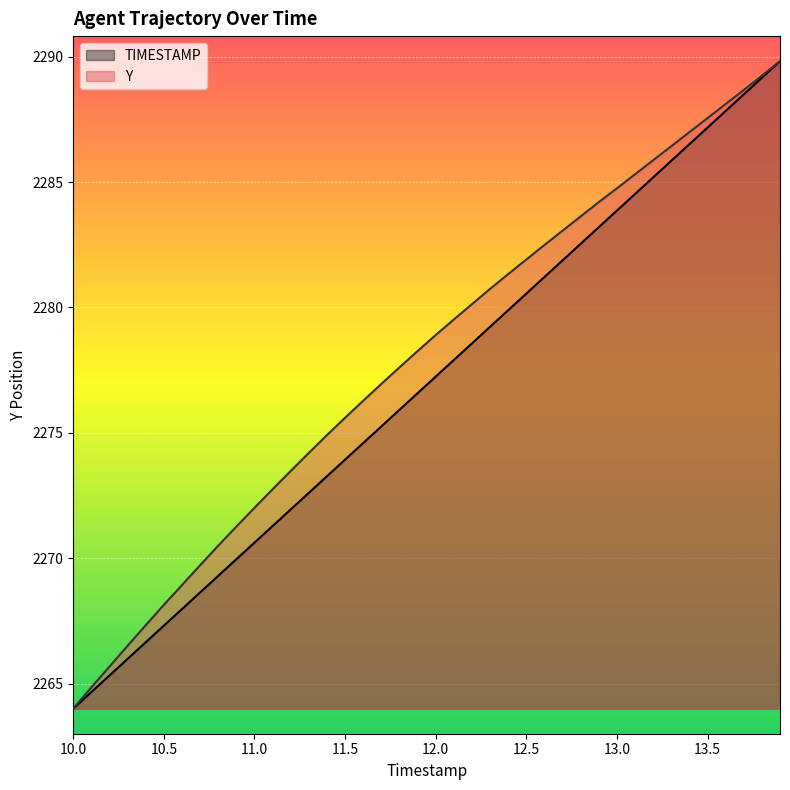

True or false: TIMESTAMP and Y cross at least once.

False